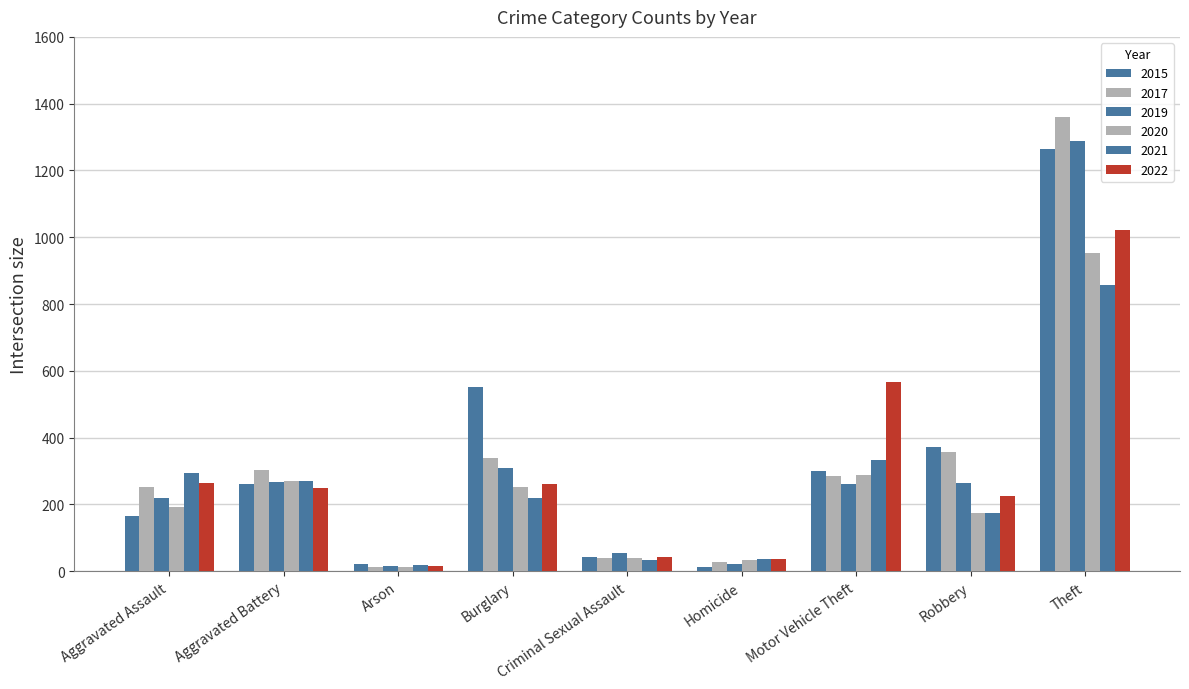

True or false: 2019 has a value of 414 at Theft.

False